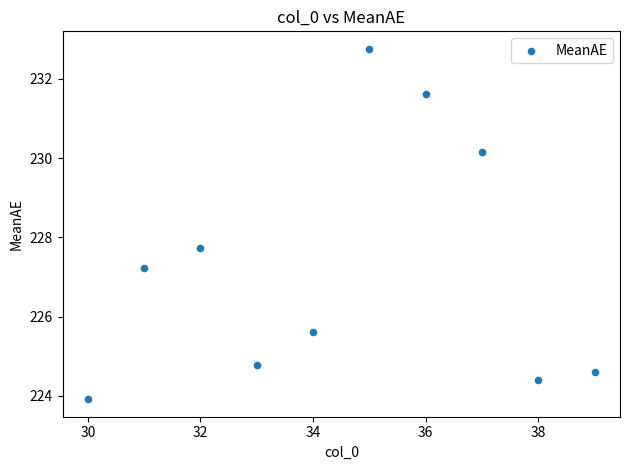

What Y value in the scatter plot is closest to 228?

227.7